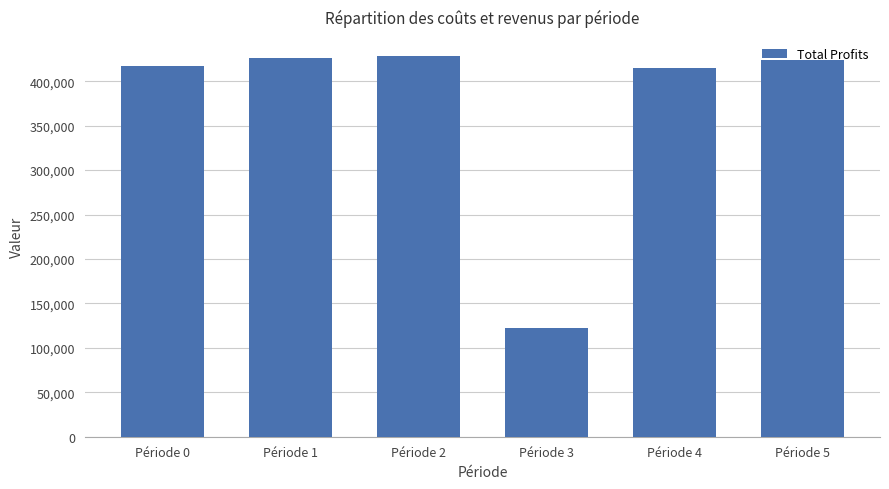

How many values exceed 423414?

3